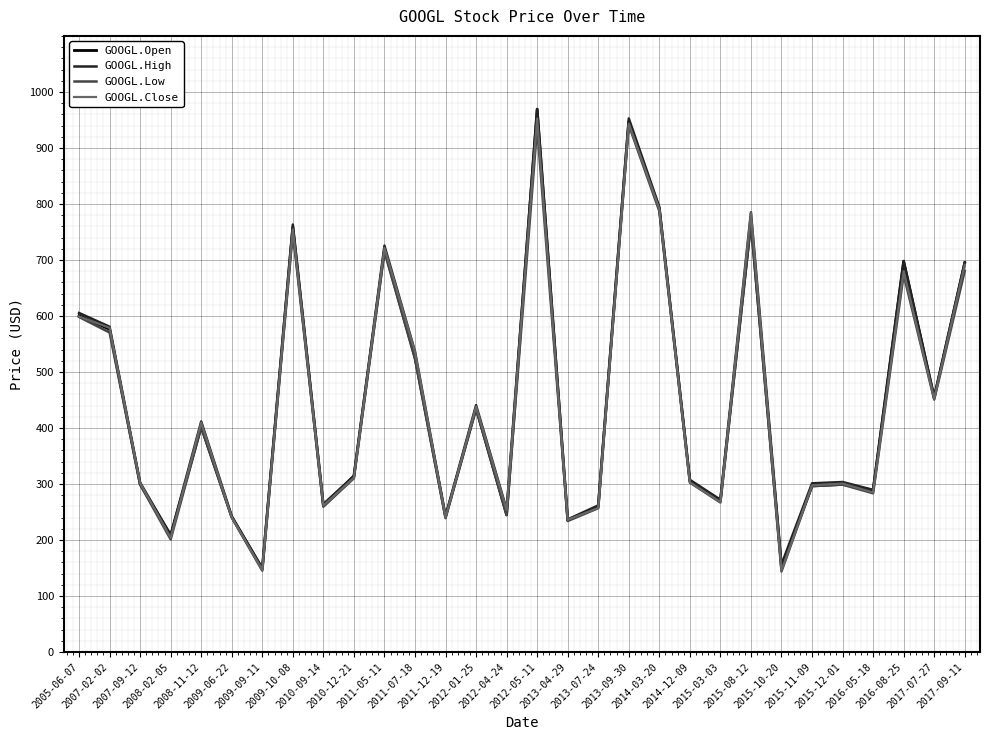

True or false: GOOGL.Open and GOOGL.Close intersect in this chart.

True